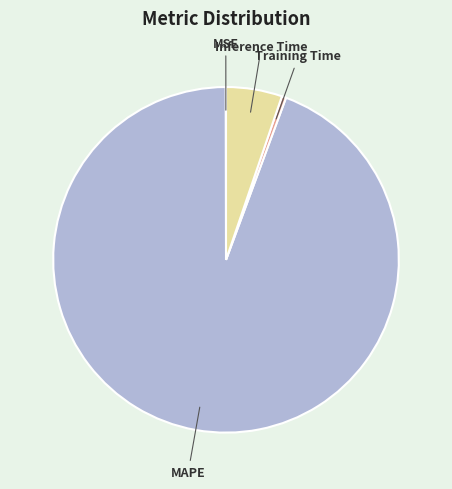

The Inference Time slice represents 1% of the pie. True or false?

False